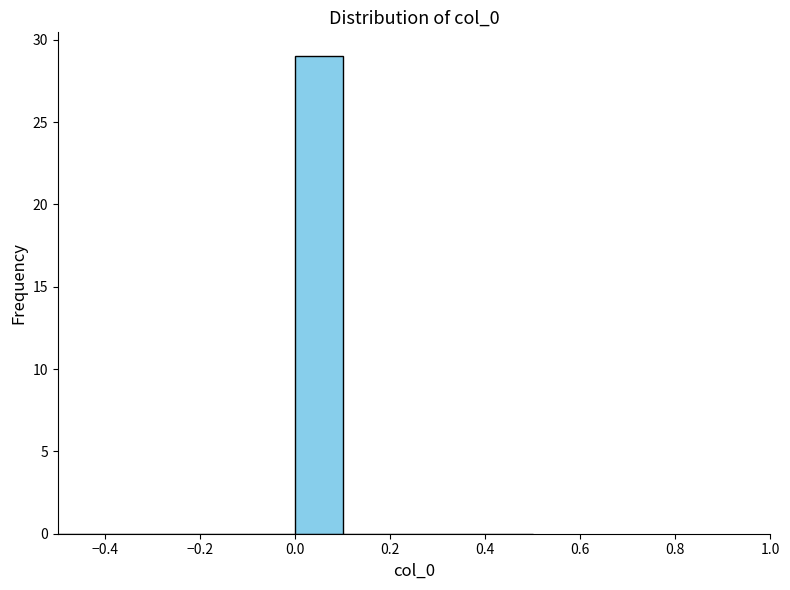

Reading left to right, list every bar in this chart as the range it spans on the x-axis followed by its height. The values are not printed on the chart, so give them approximately, as read against the axis.

-0.5 to -0.4: 0
-0.4 to -0.3: 0
-0.3 to -0.2: 0
-0.2 to -0.1: 0
-0.1 to 0.0: 0
0.0 to 0.1: 29
0.1 to 0.2: 0
0.2 to 0.3: 0
0.3 to 0.4: 0
0.4 to 0.5: 0